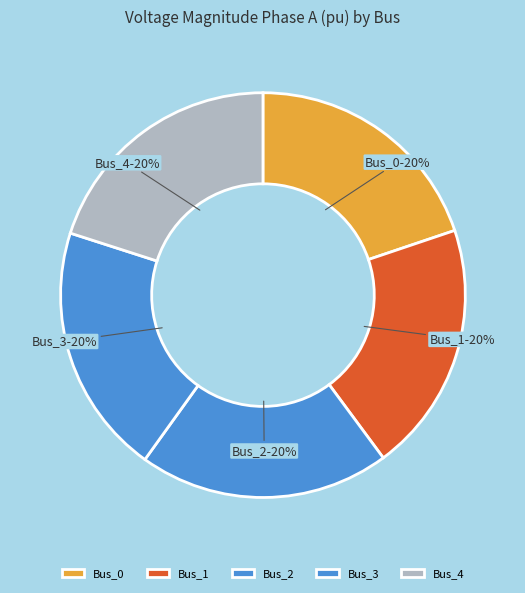

Is it true that Bus_4 is 20% of the pie?

True